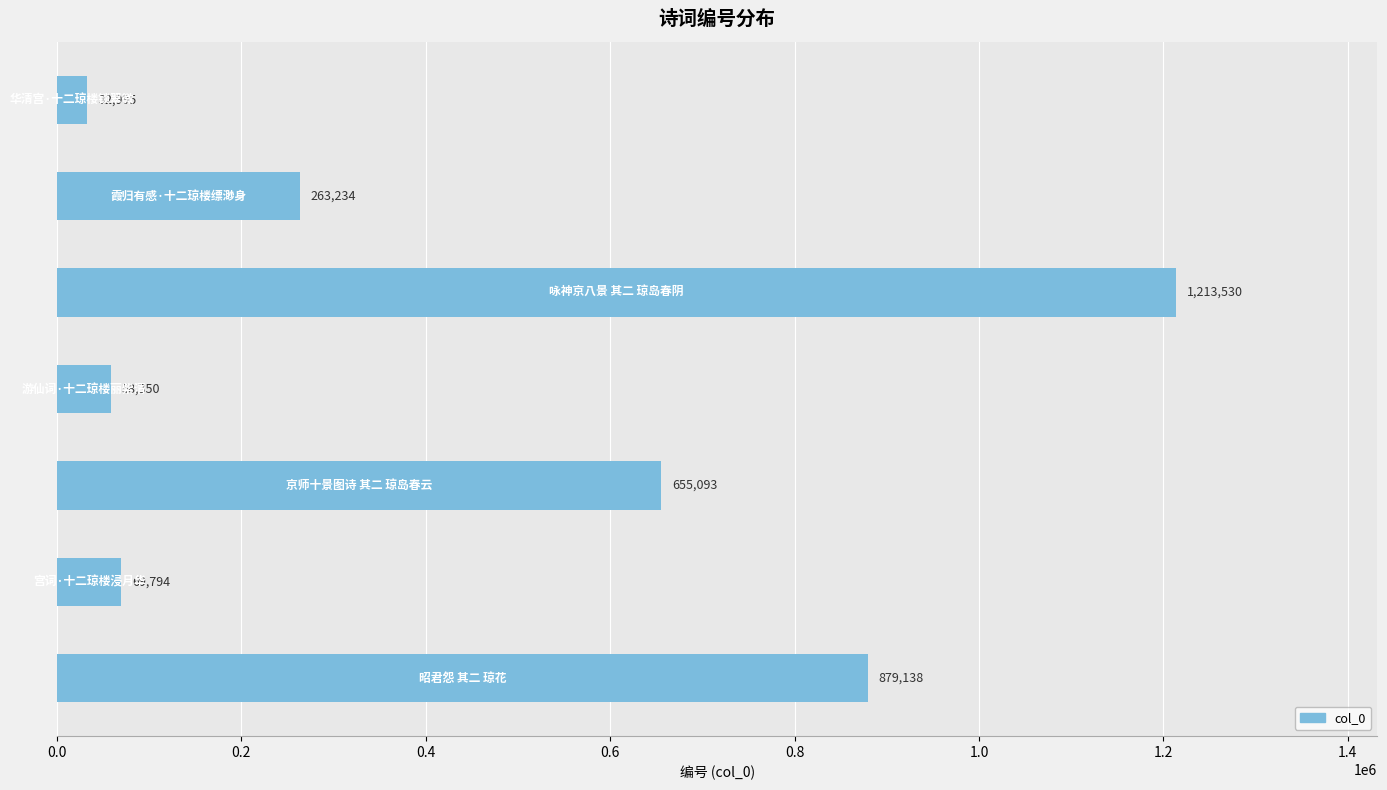

Count the number of categories in the chart.

7